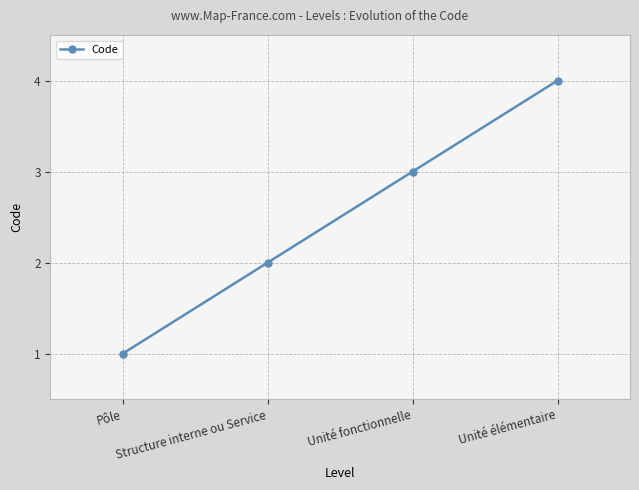

Which has a higher value, Structure interne ou Service or Pôle?

Structure interne ou Service